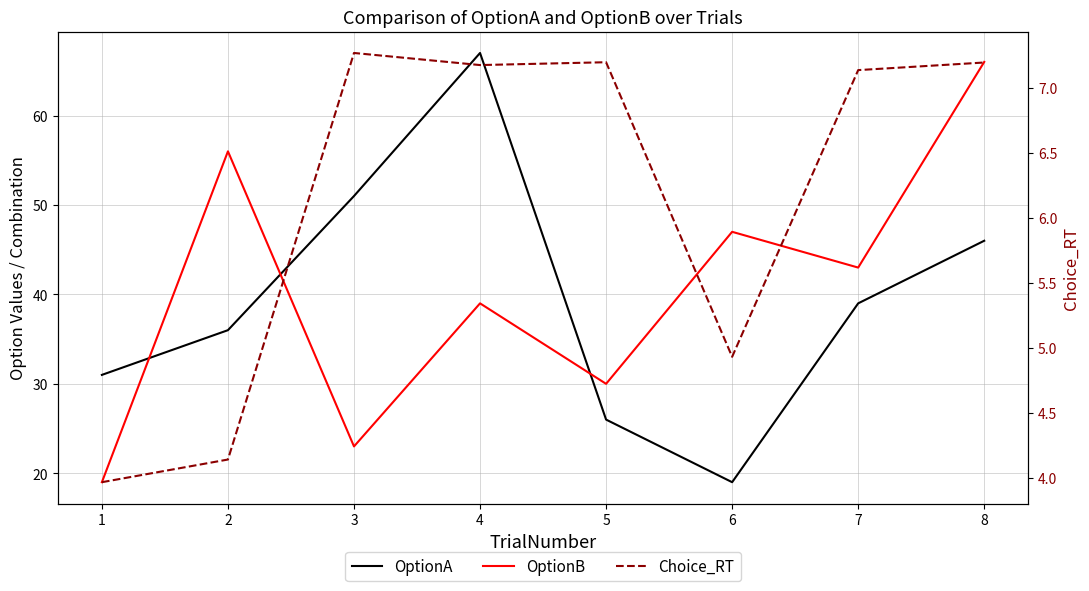

Which series has the widest spread of values?

OptionA